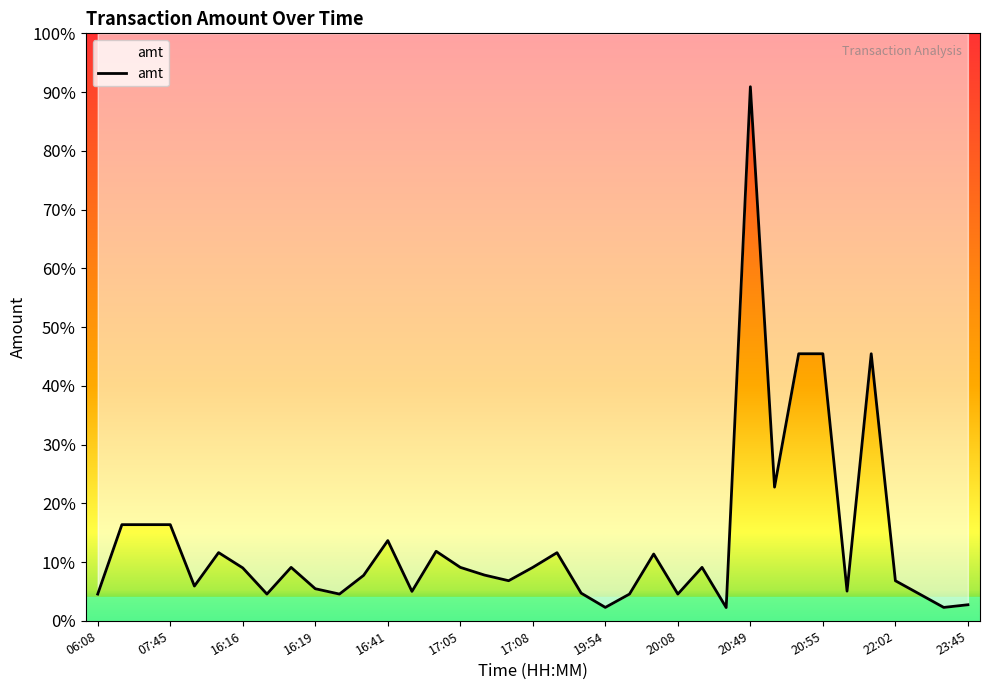

What is the change in value from 16:19 to 16:23?

-200.0